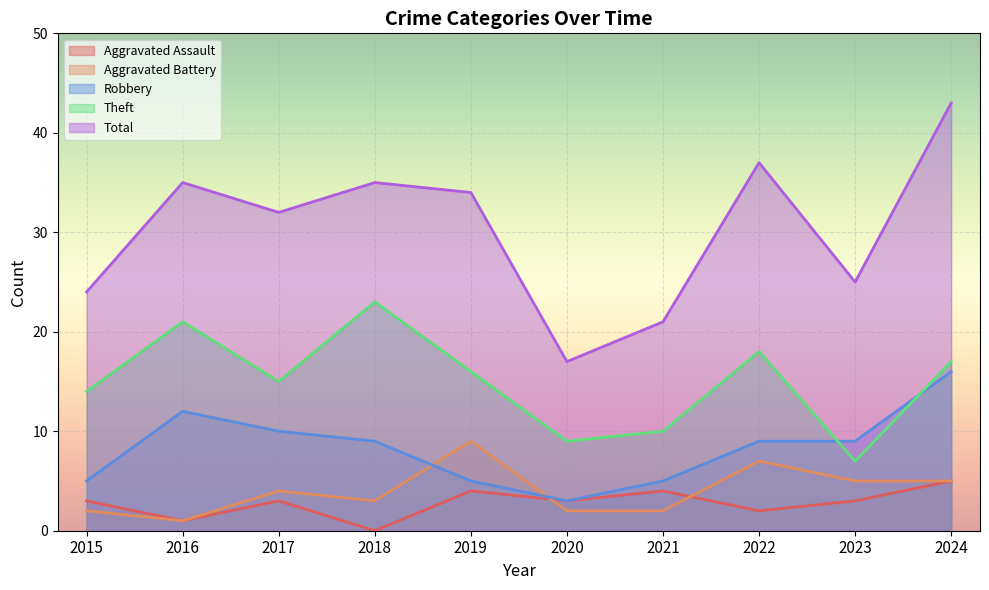

What is the minimum value for Aggravated Battery?

1